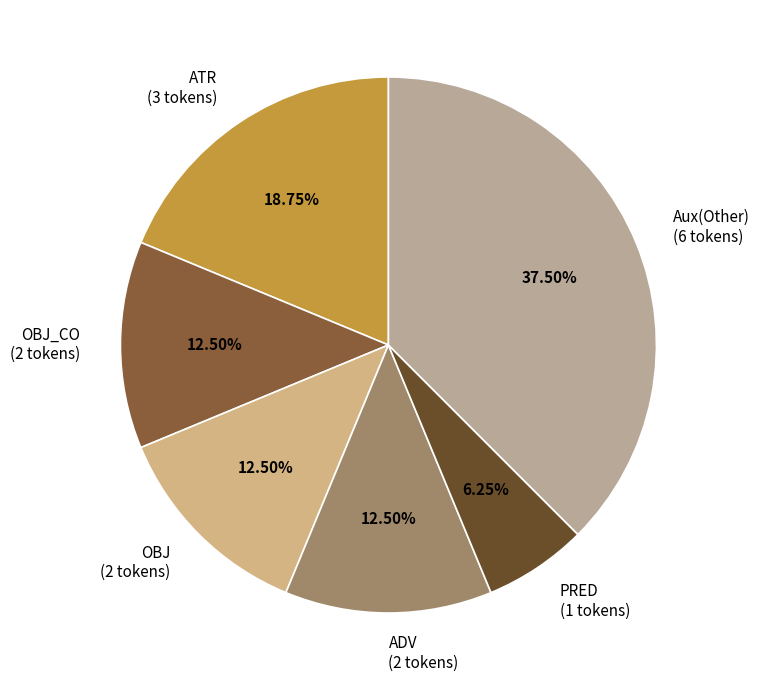

Does any single category account for the majority?

No